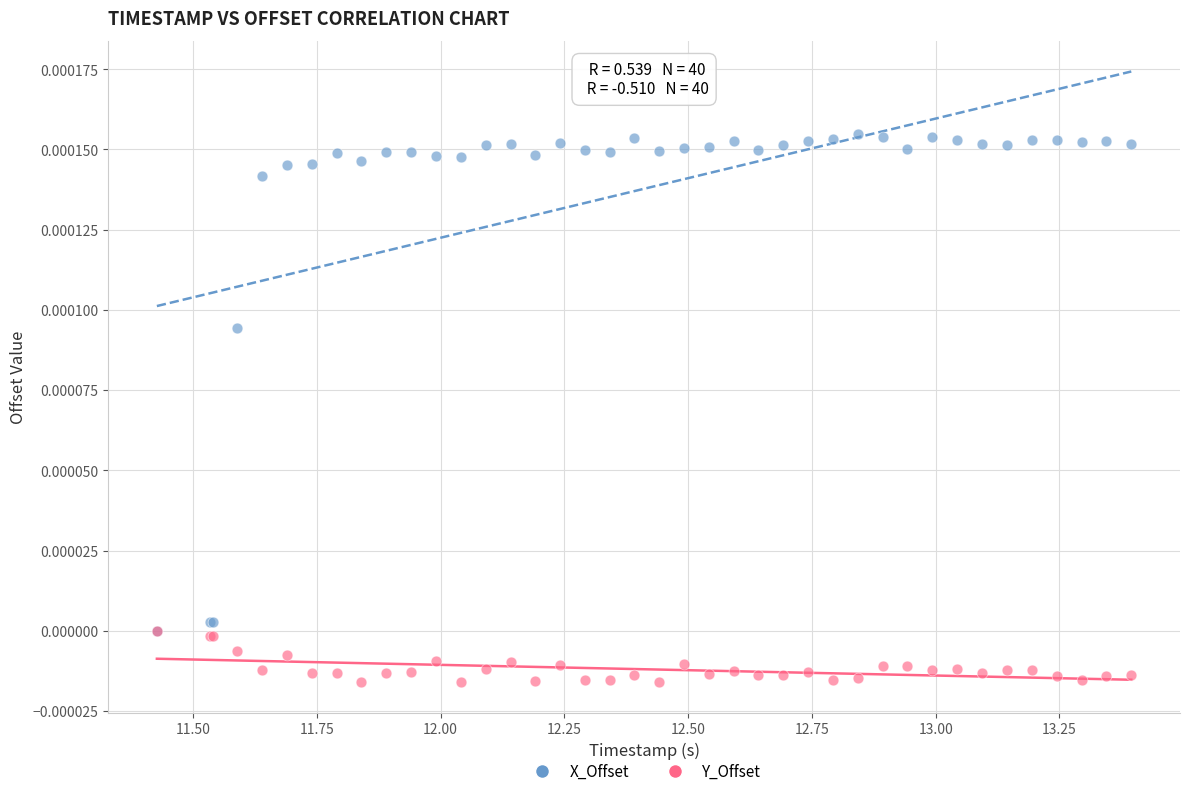

Which series reaches the maximum Y coordinate?

X_Offset